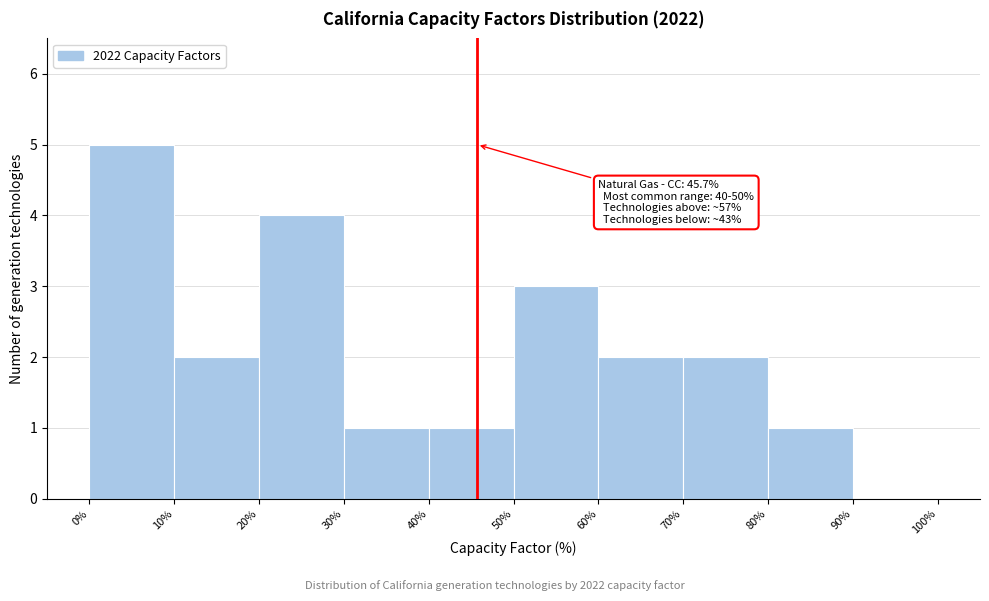

Over which range of the x-axis is the bar tallest?

0% to 10%